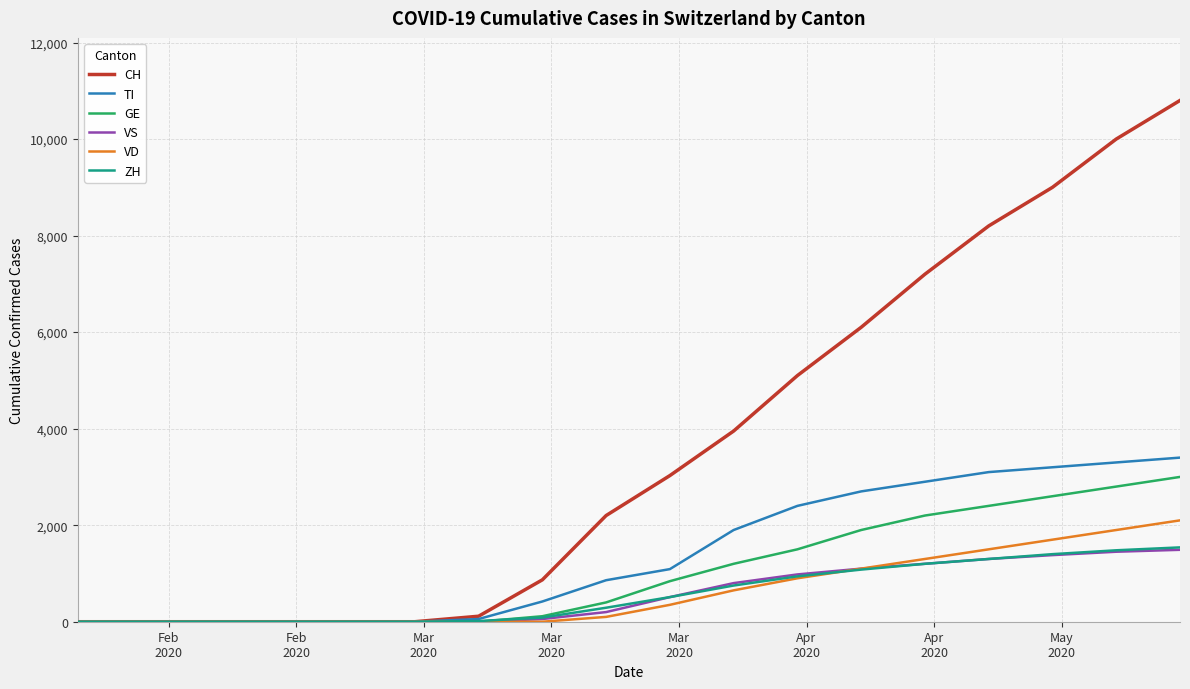

Which series has the widest spread of values?

CH